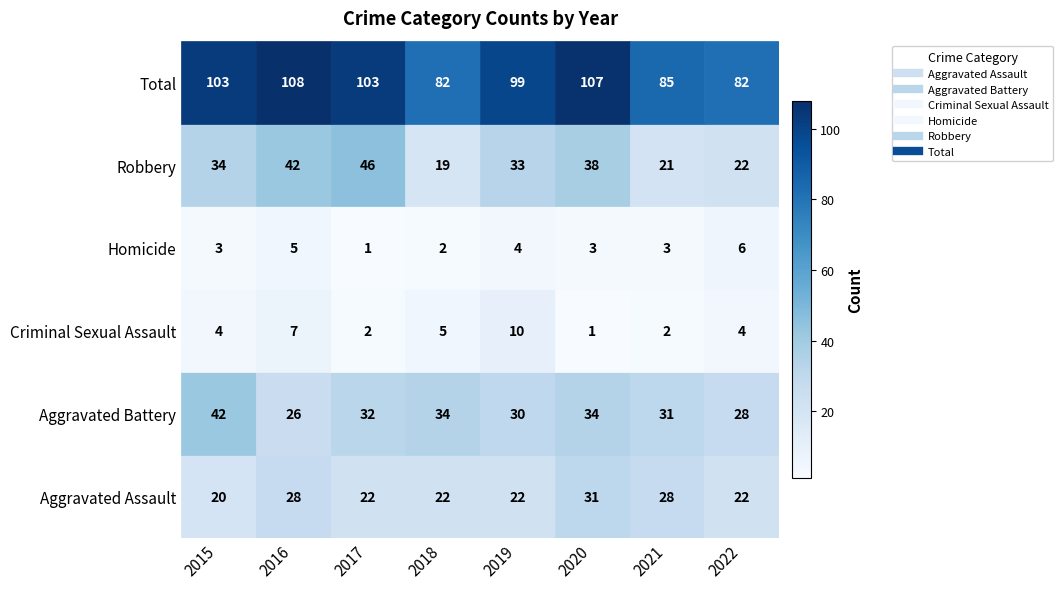

The Homicide series shows 3 at 2021. True or false?

True